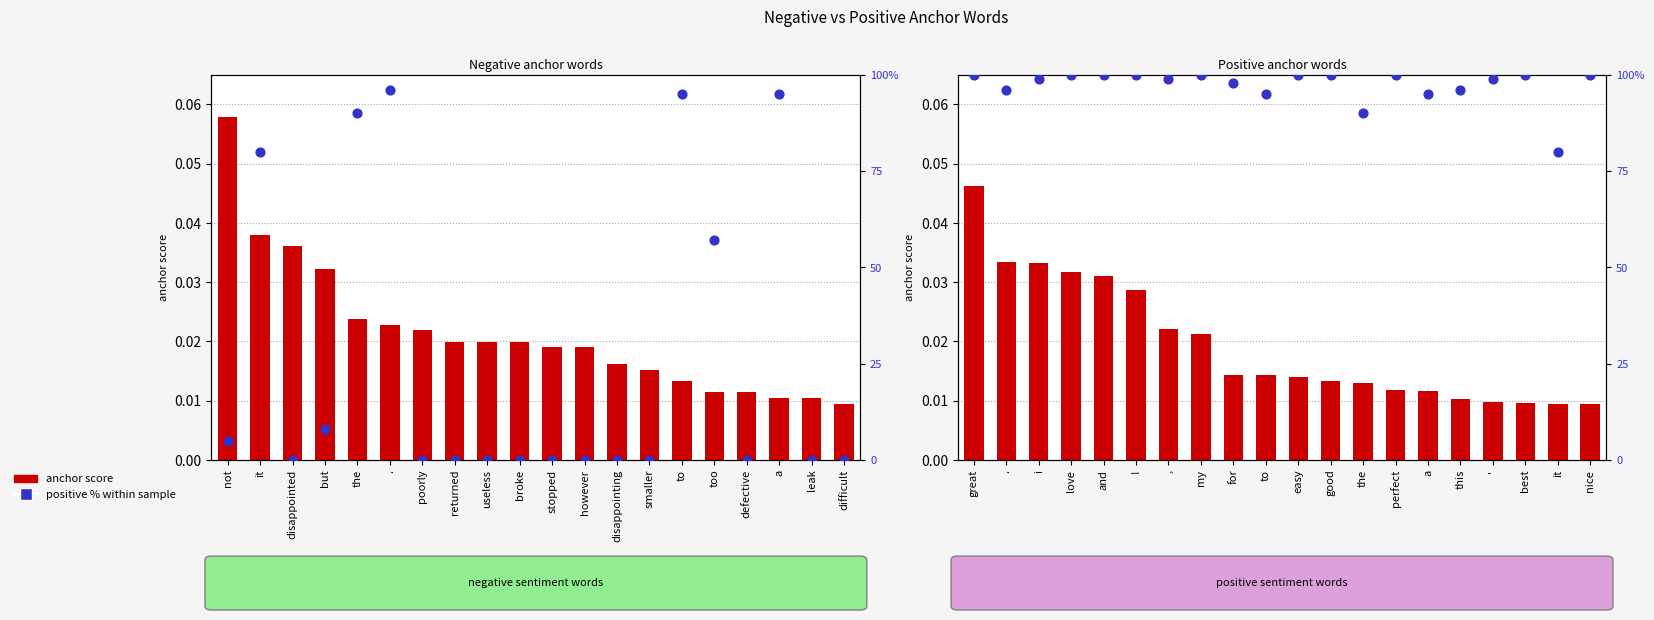

Which series has the largest total across all categories?

positive %